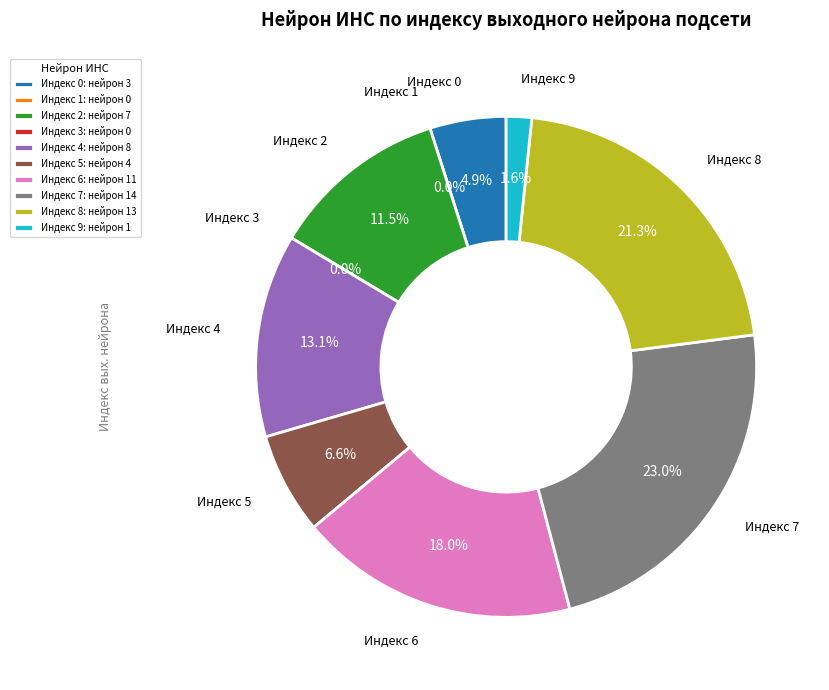

What percentage is the 7 slice, to the nearest percent?

23%